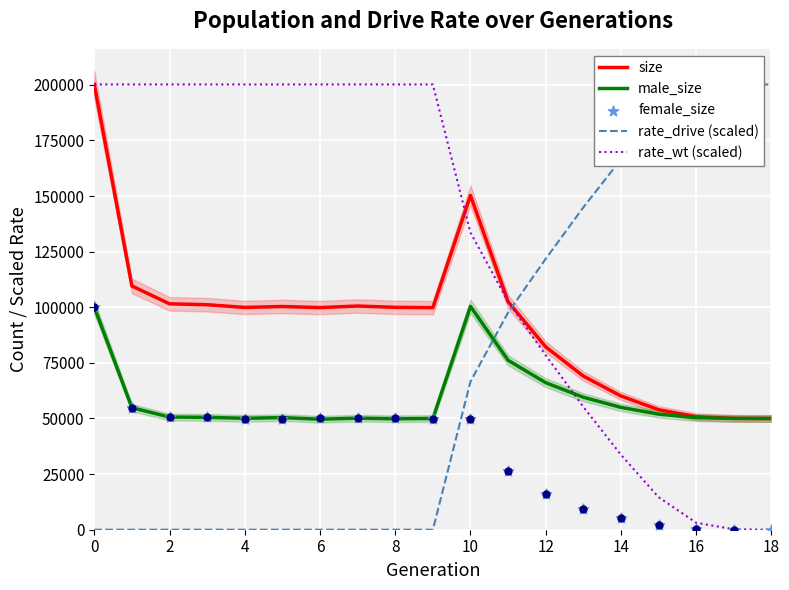

Is the value of rate_wt (scaled) at 4 greater than the value of male_size at 0?

Yes